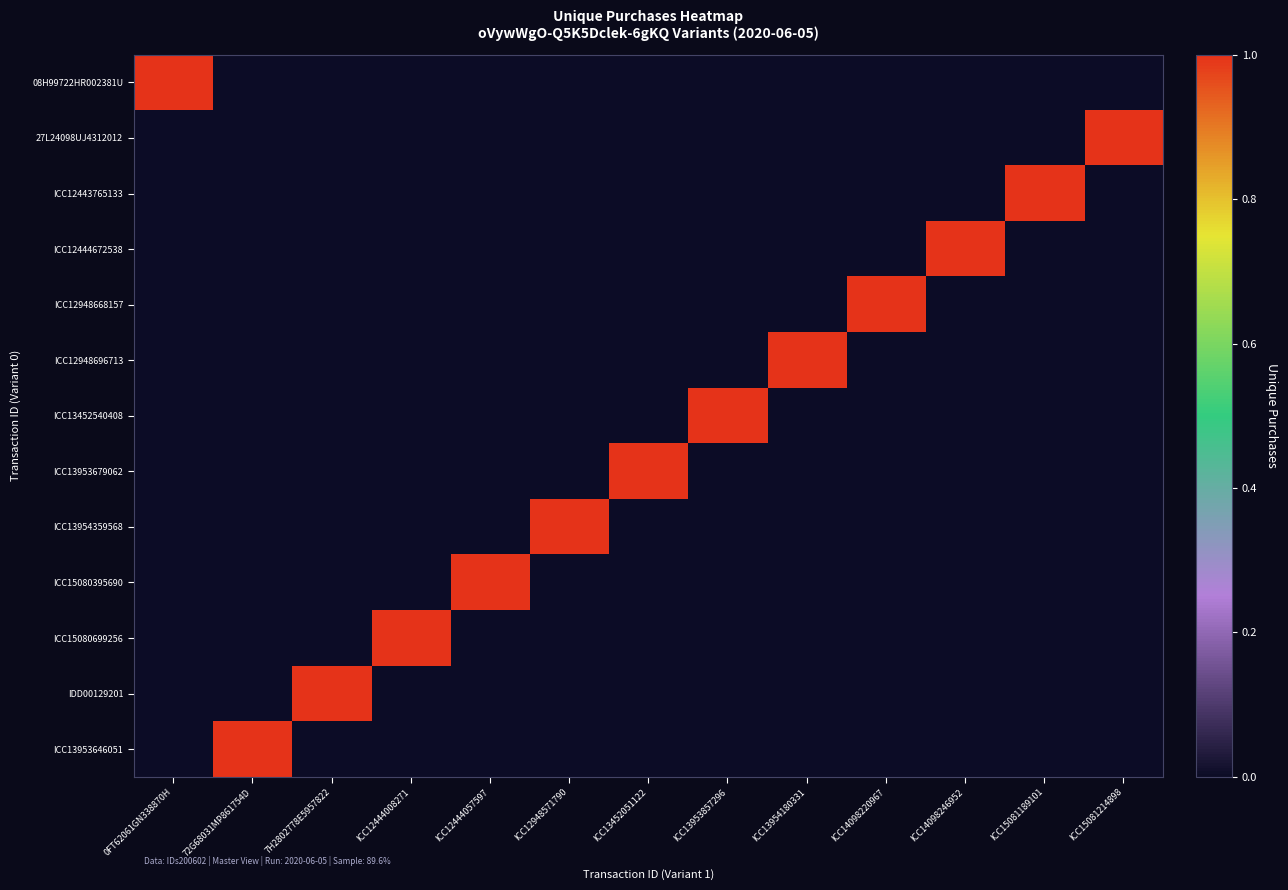

What is the total value across all series at ICC12444057597?

1